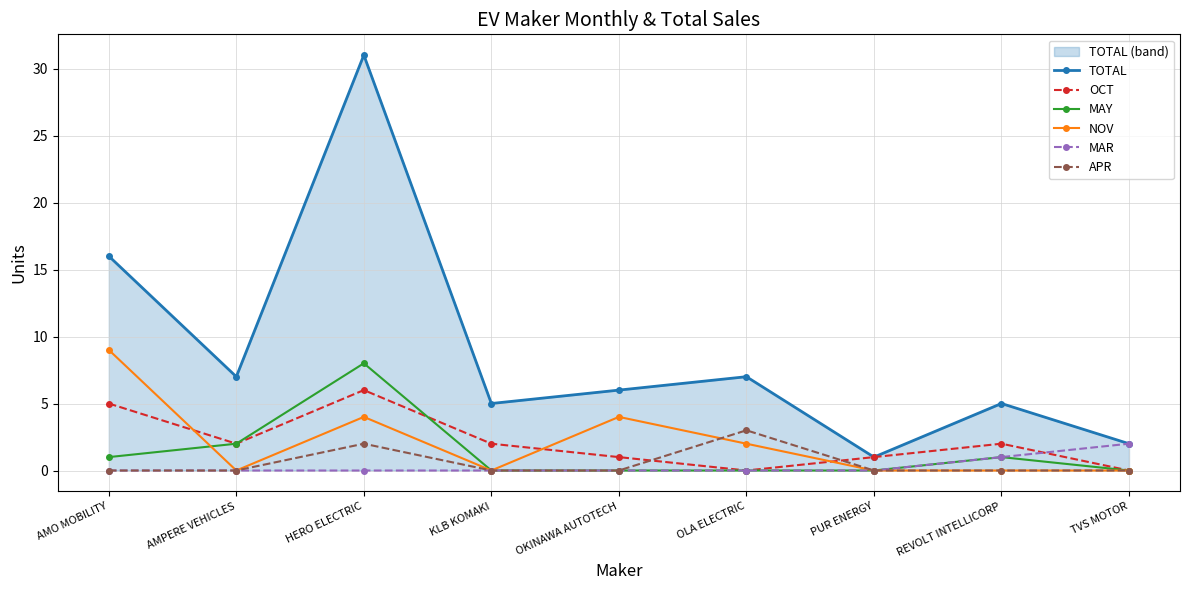

Rank the series by their maximum value, from lowest to highest.

MAR, APR, OCT, MAY, NOV, TOTAL